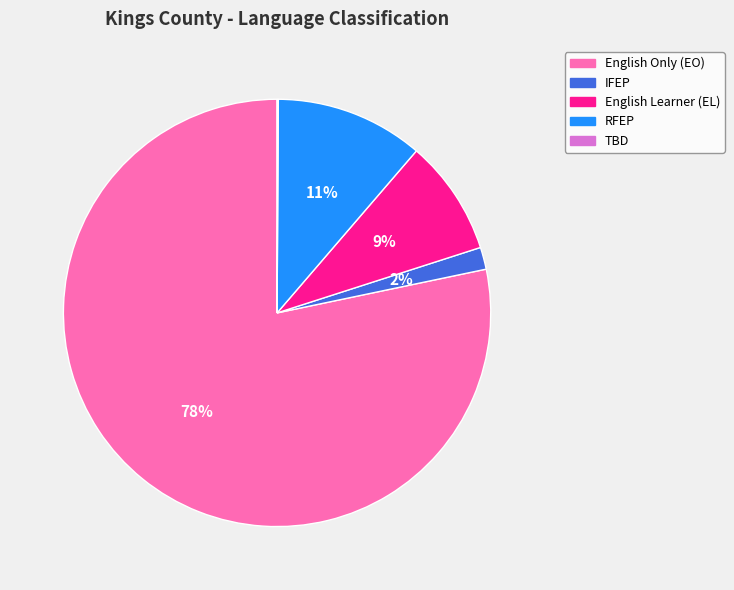

Is it true that IFEP is 2% of the pie?

True